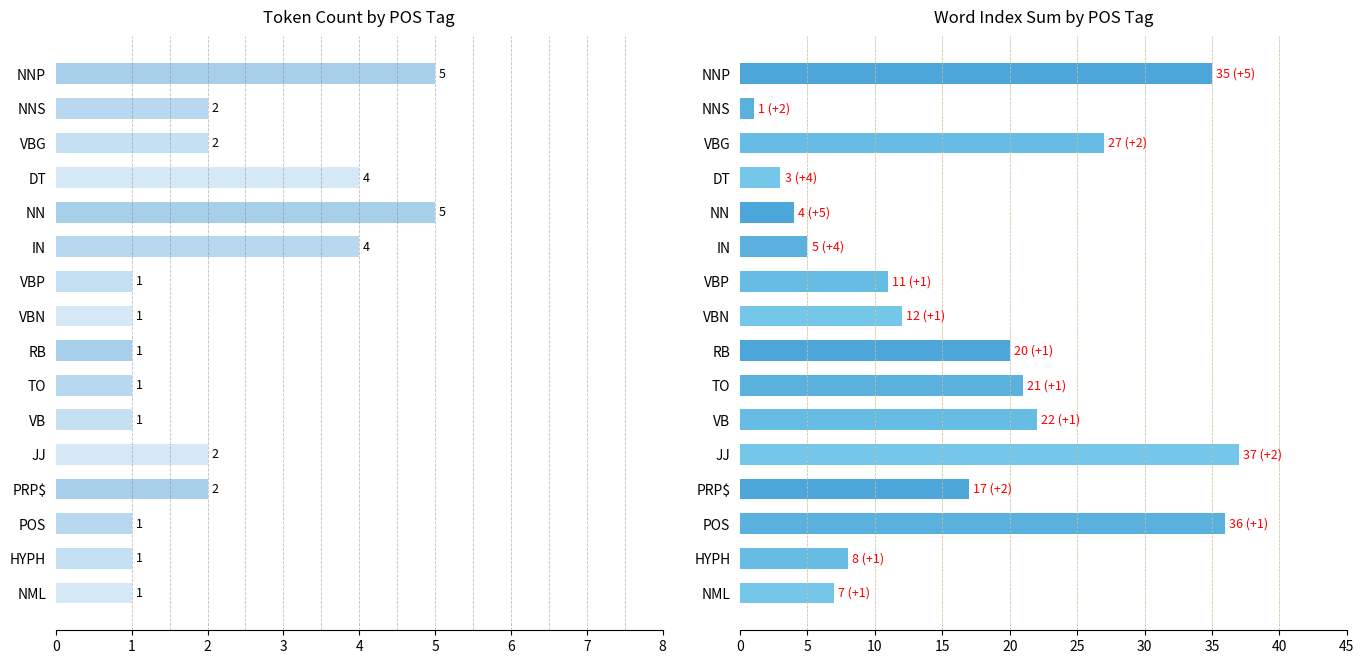

What is the difference between the maximum and minimum values in the Word Index Sum series?

36